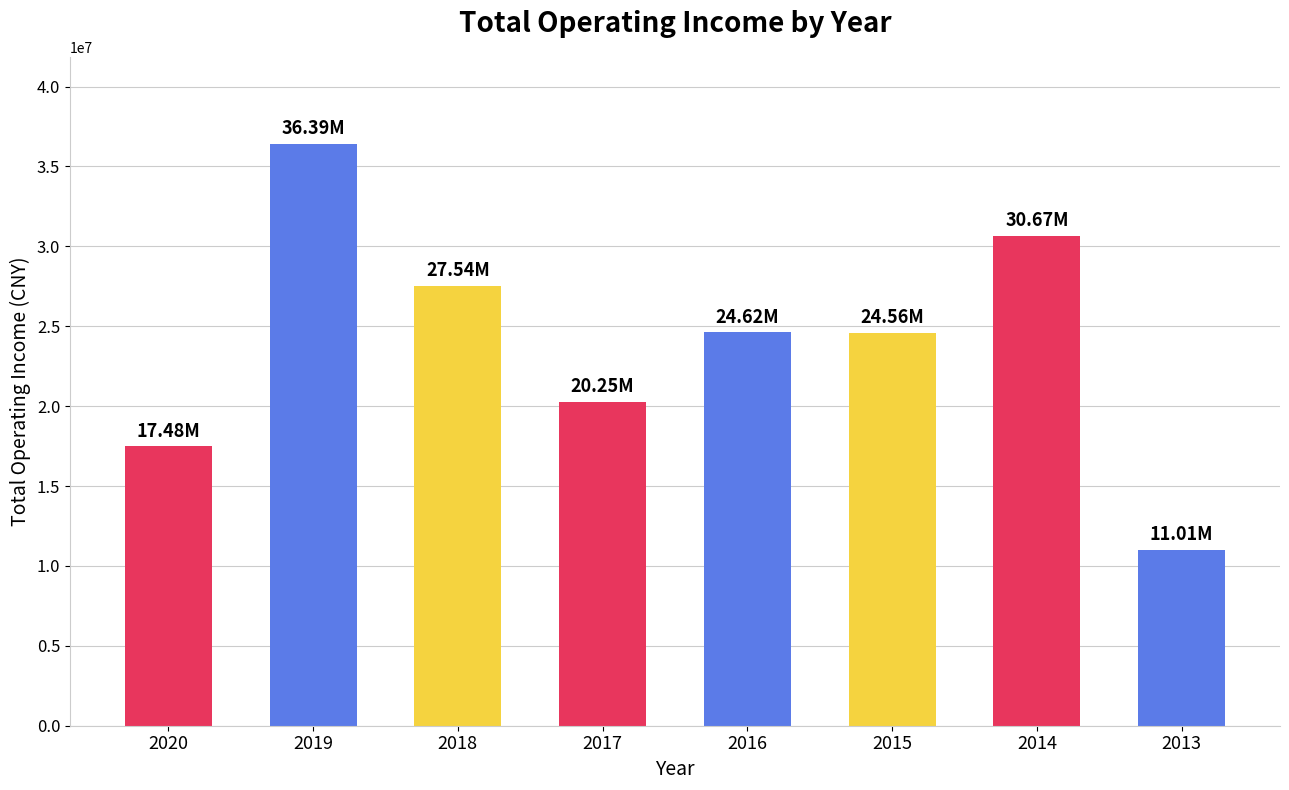

What is the difference between the maximum and minimum values?

25380279.8